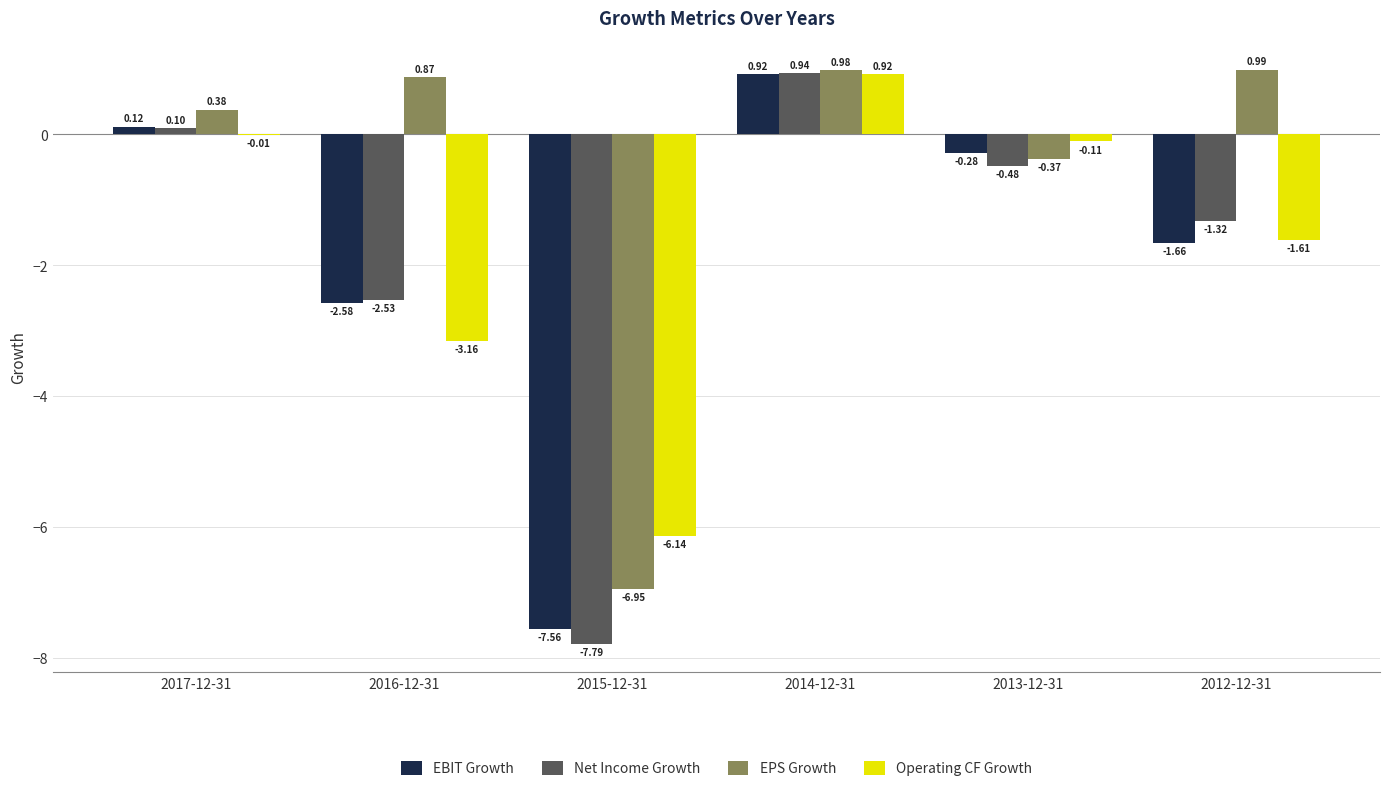

Which series changed the most between 2014-12-31 and 2012-12-31?

EBIT Growth